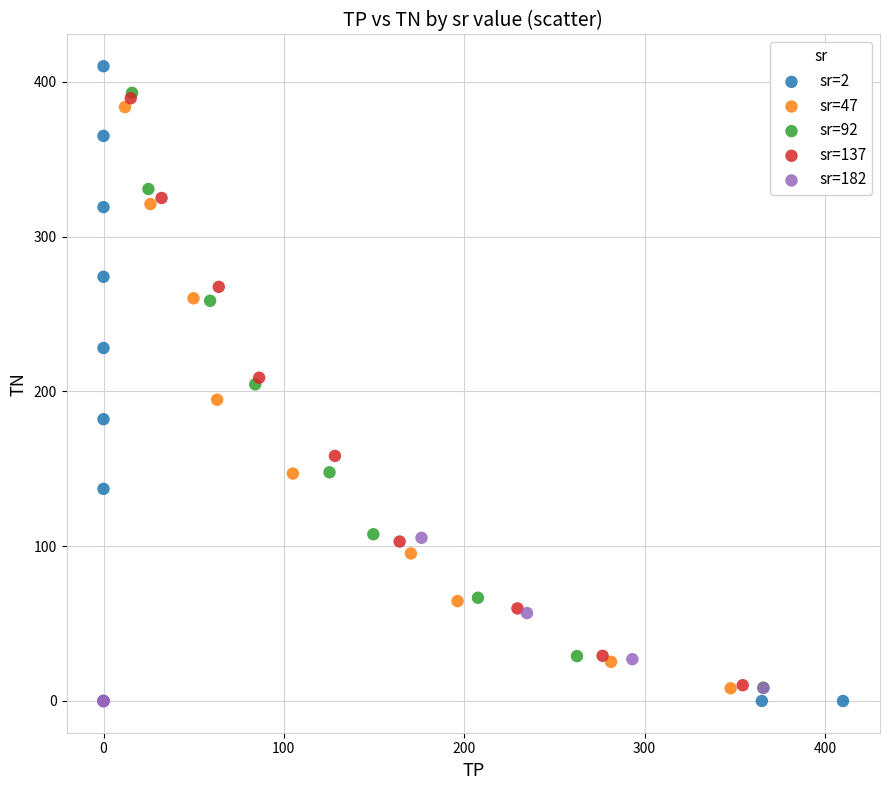

Which series has the widest spread of Y values?

sr=2